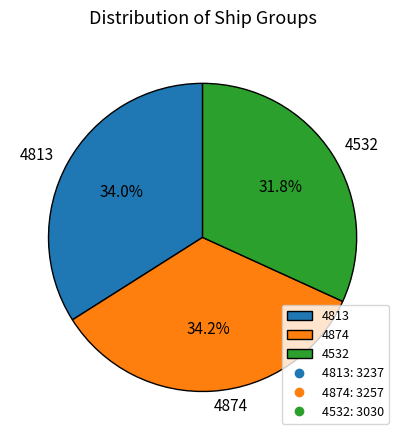

What is the smallest slice in the pie chart?

4532